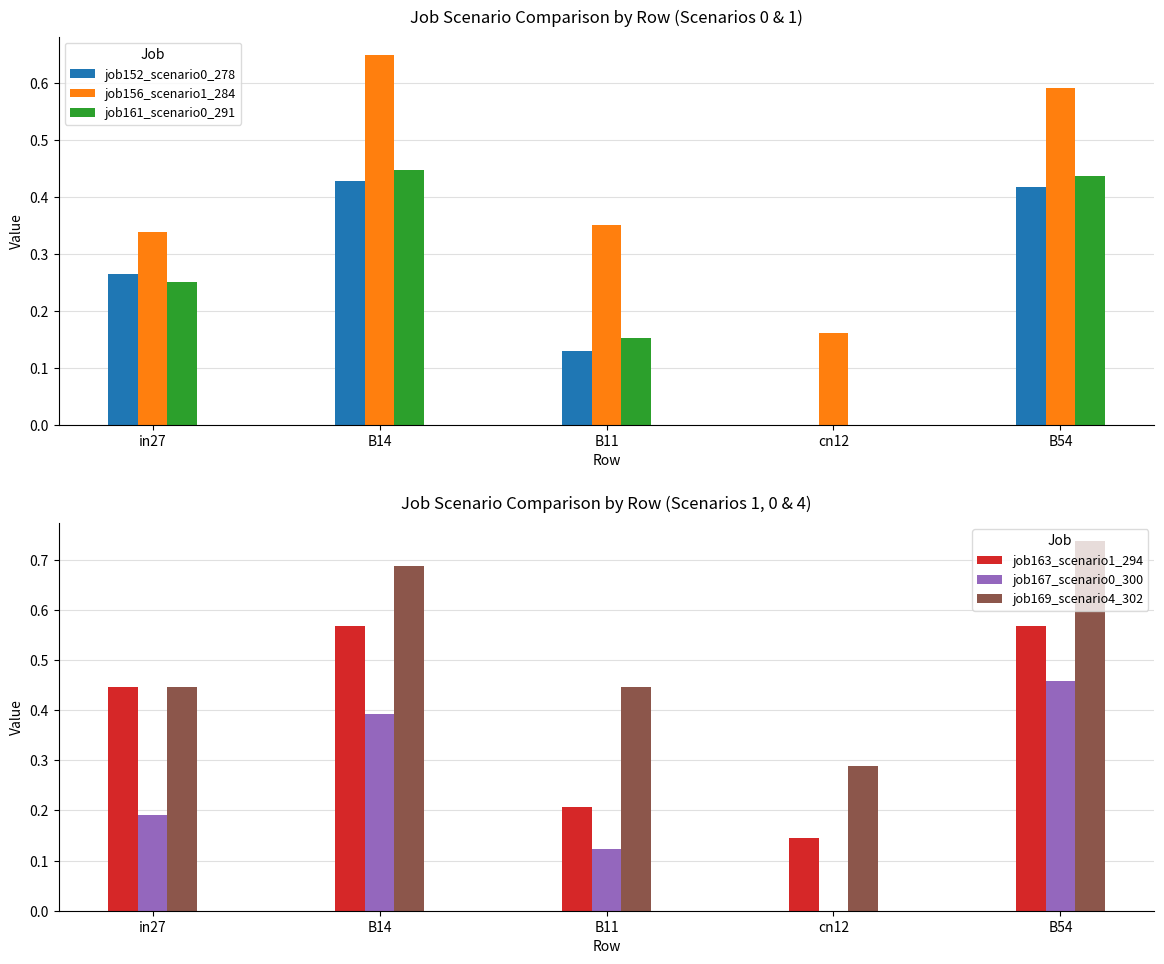

List the labels in order of job167_scenario0_300 value, smallest first.

cn12, B11, in27, B14, B54